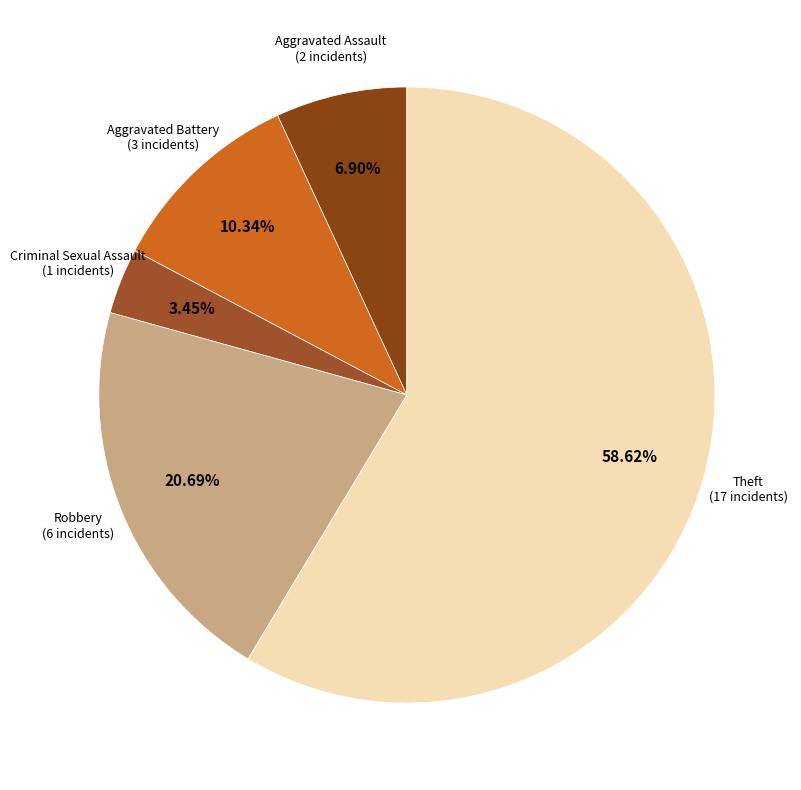

How many segments does this pie chart have?

5